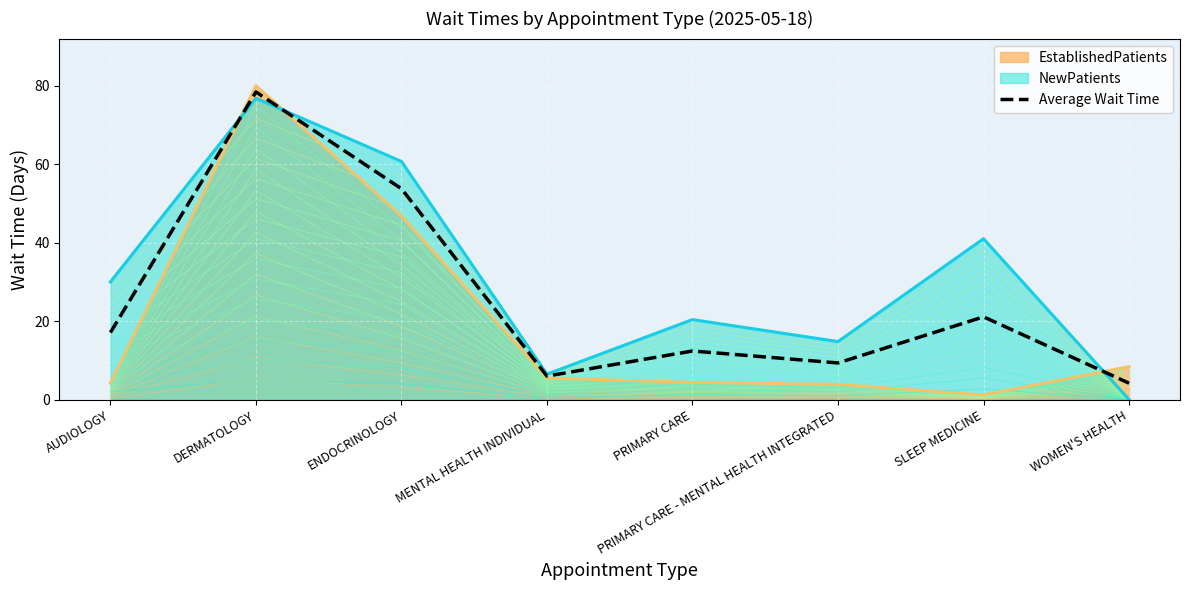

The value at DERMATOLOGY is 46.9. True or false?

False